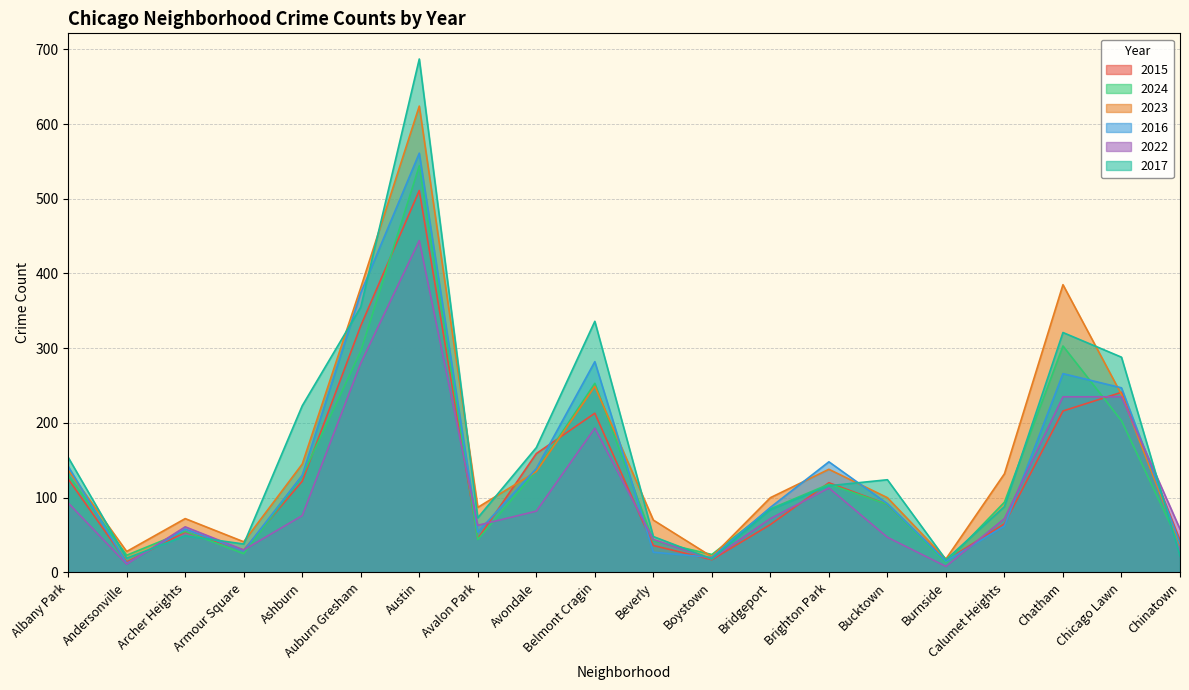

What is the average value of the 2015 series?

126